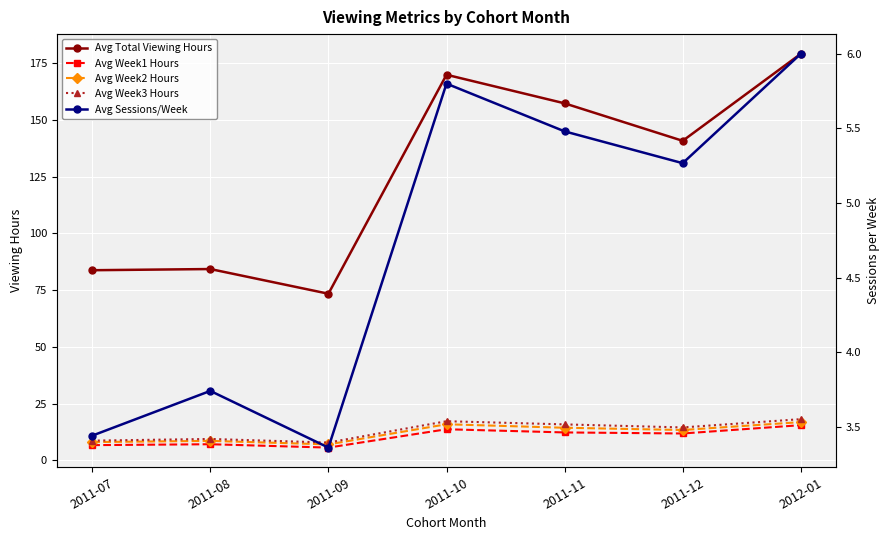

What is the approximate value of Avg Sessions/Week at 2011-11?

5.5